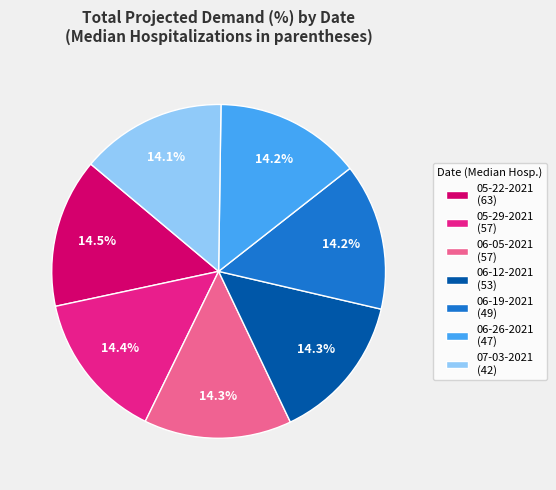

How many slices are in this pie chart?

7